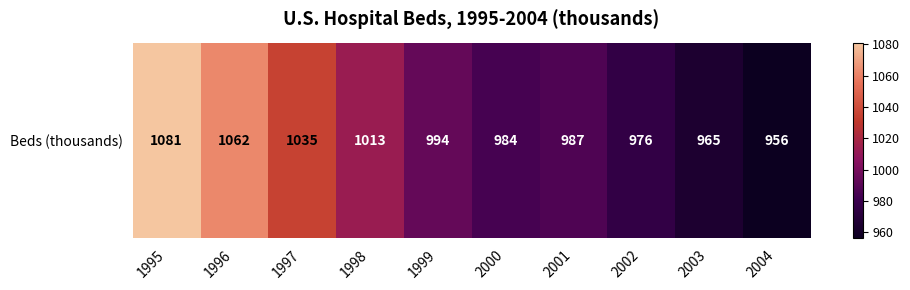

Count the number of data series in this chart.

1